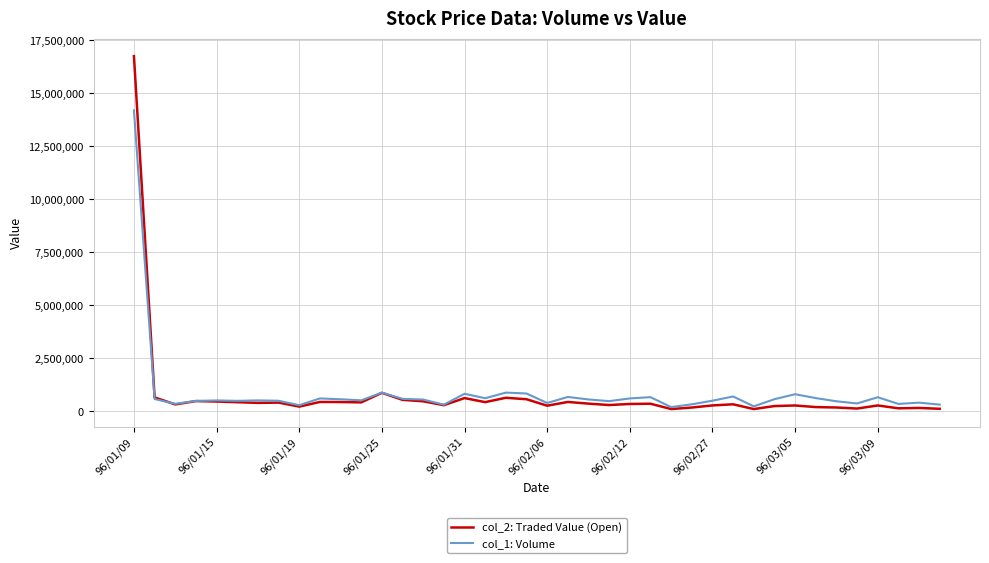

What are all the series names shown in the legend?

col_2: Traded Value (Open), col_1: Volume